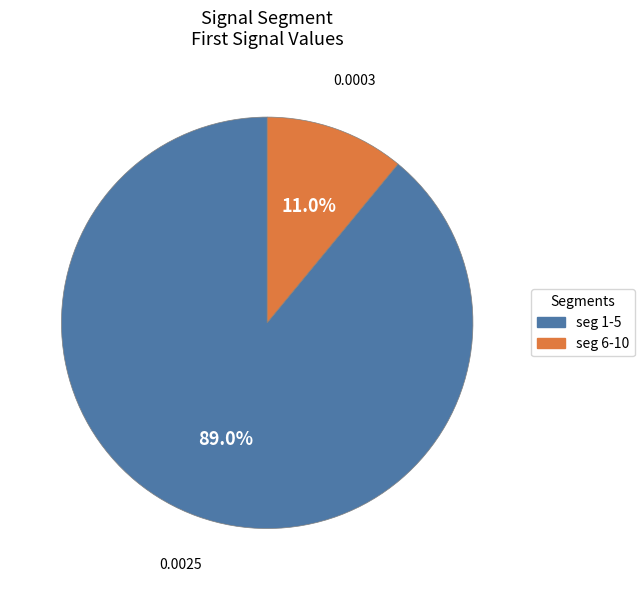

Does any single category account for the majority?

Yes